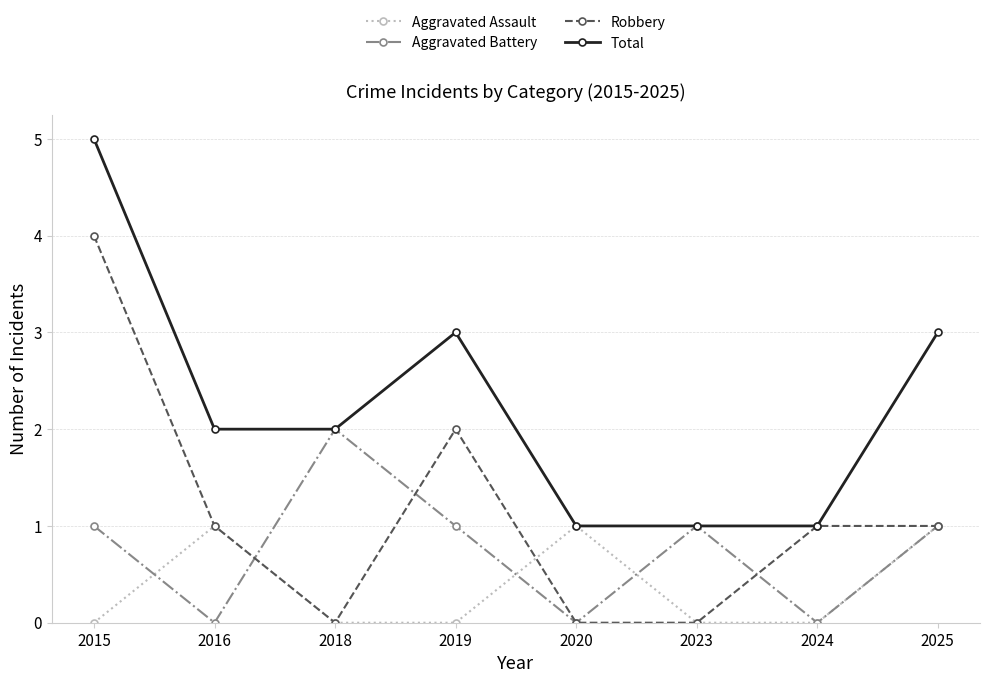

The value of Aggravated Assault at 2015 is 0. True or false?

True